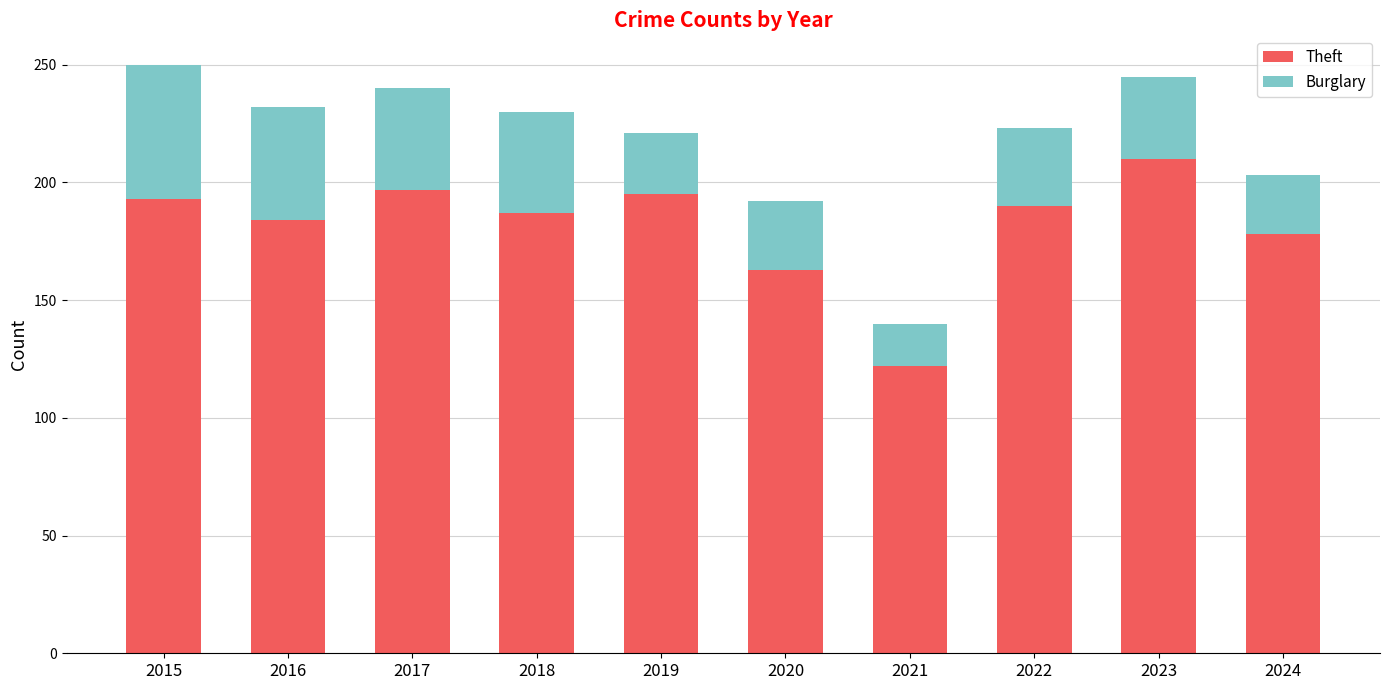

How many distinct data groups are displayed?

2